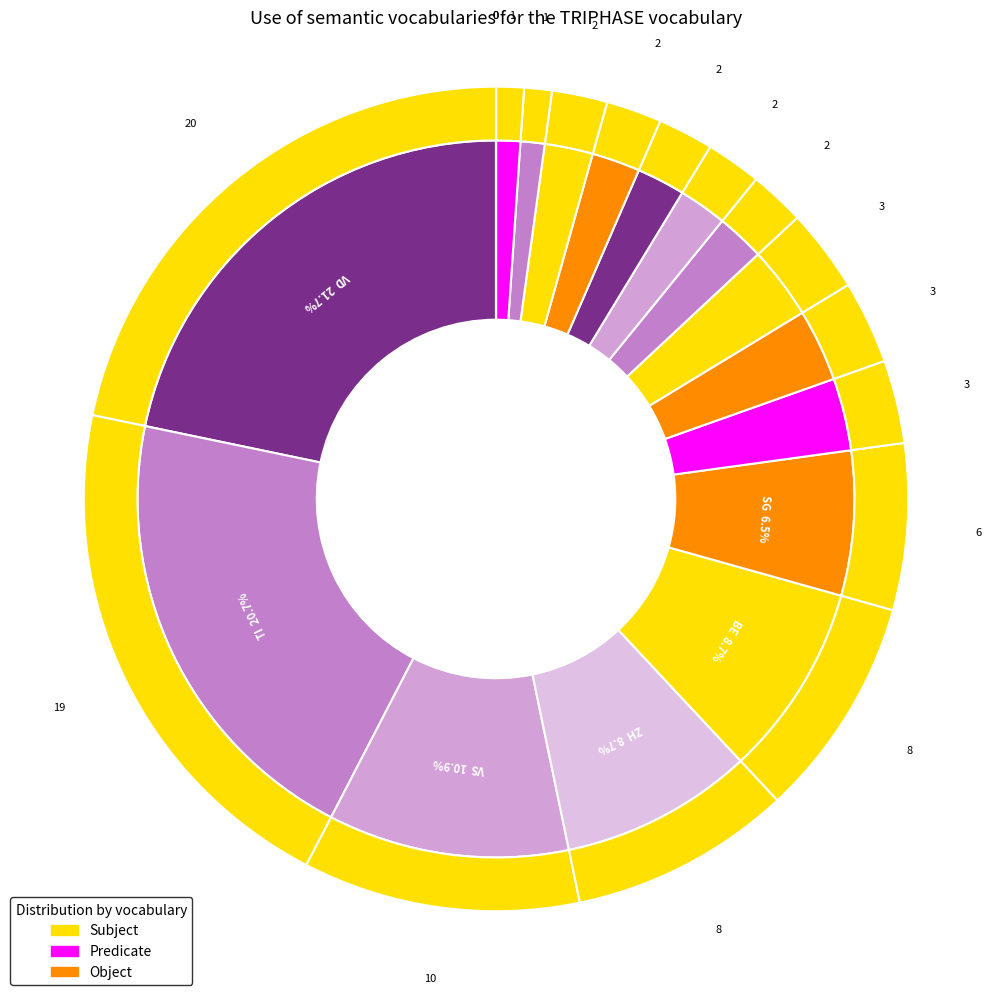

To the nearest percent, what is the combined percentage of OW and SG?

7%